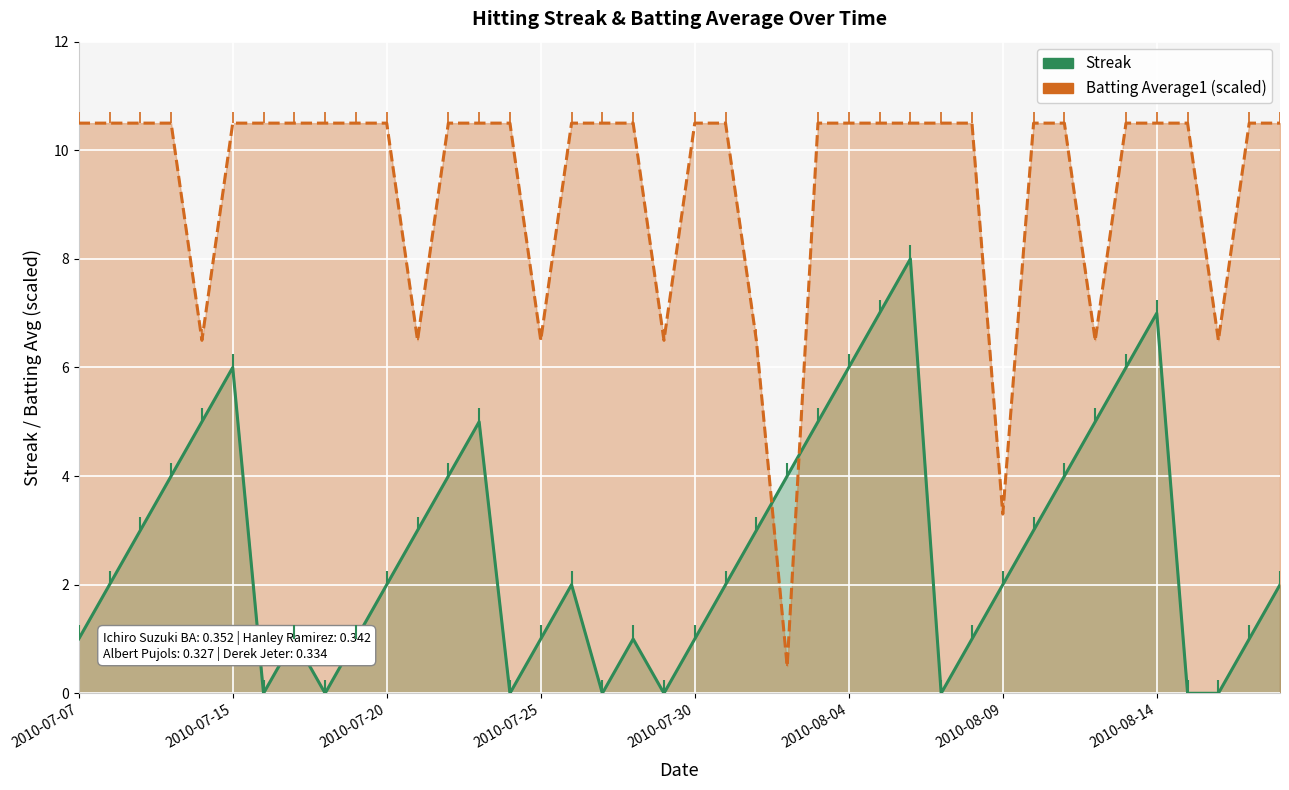

Rank the series by their average value, from highest to lowest.

Batting Average1 (scaled), Streak